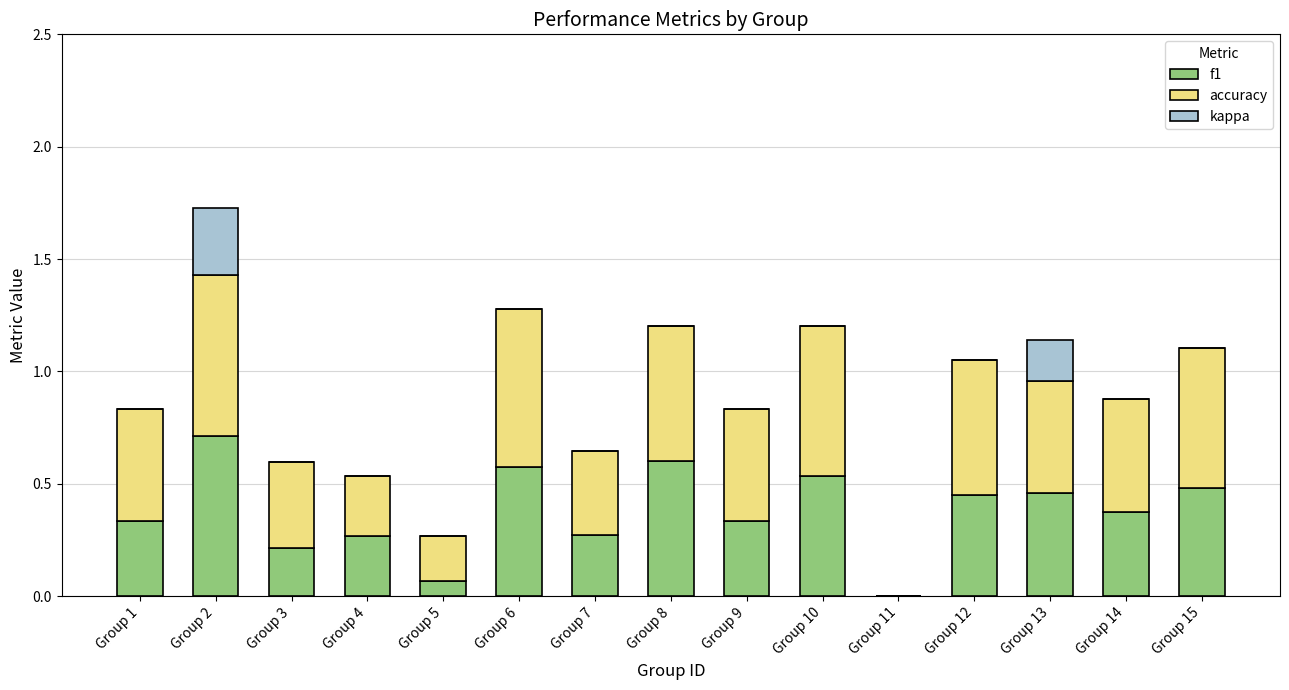

At which category is the sum across all series the highest?

Group 2